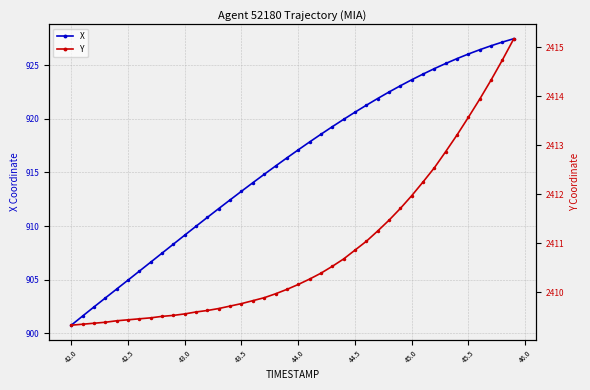

Which category has the lowest value in the X series?

42.0